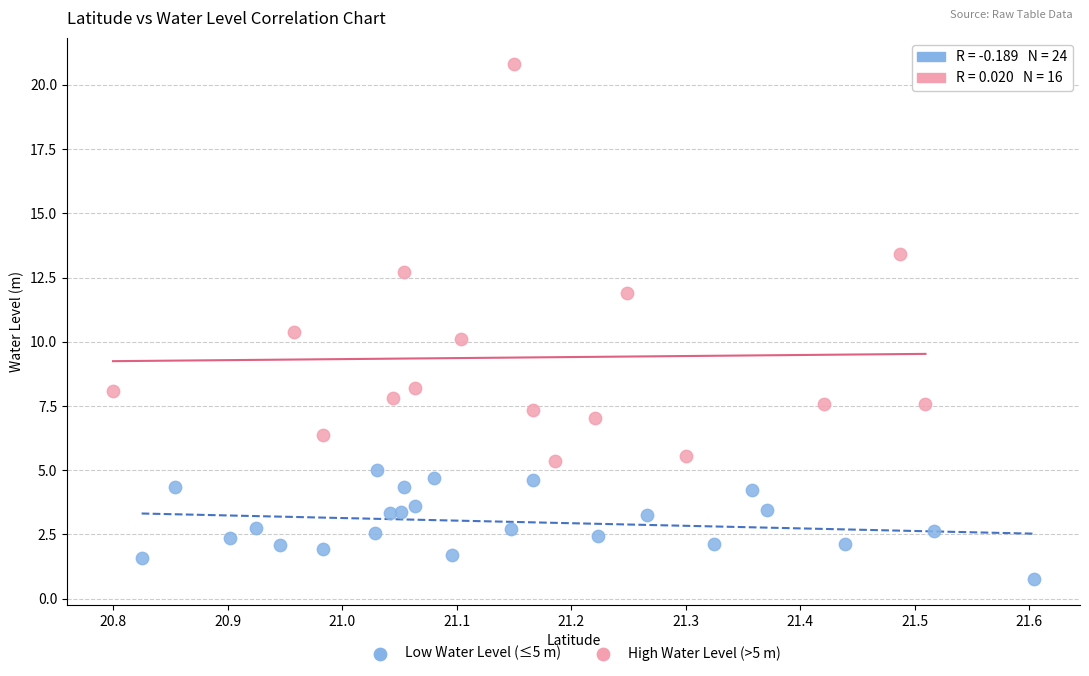

Which series has the widest spread of Y values?

High Water Level (>5 m)